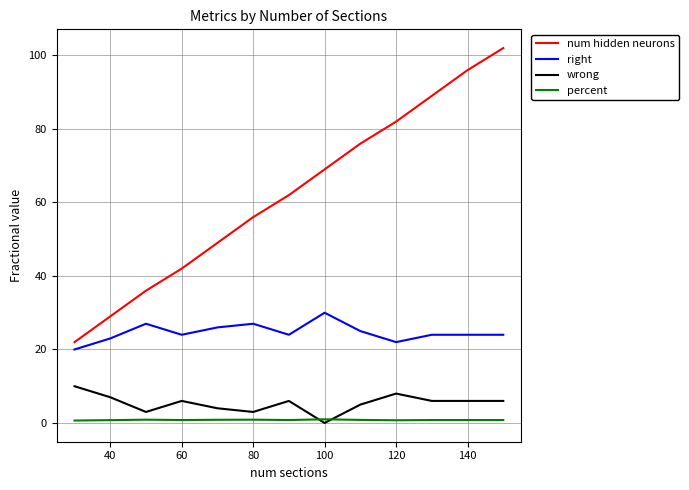

What is the greatest value displayed?

102.0